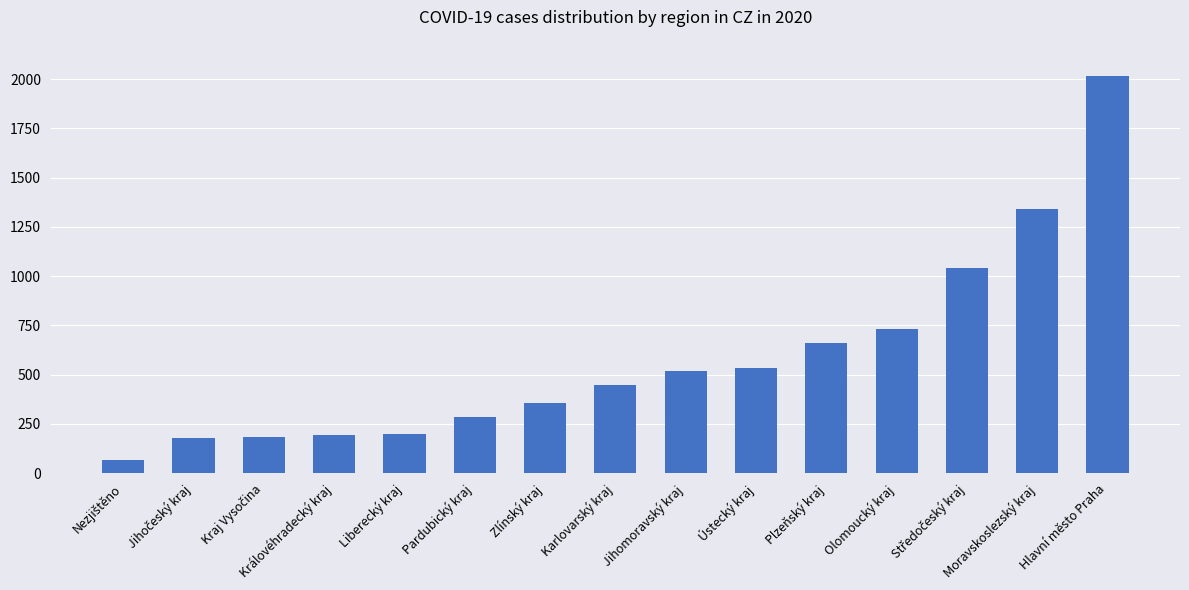

What is the label of the 7th bar from the right?

Jihomoravský kraj